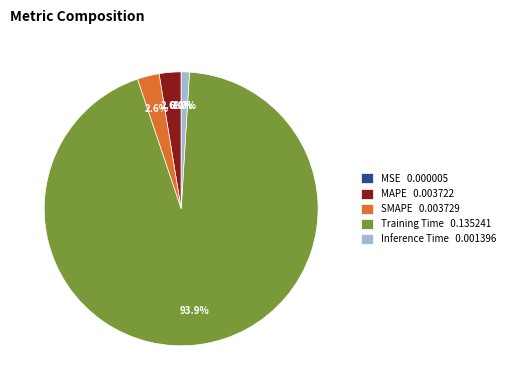

Which category has the biggest portion of the pie?

Training Time